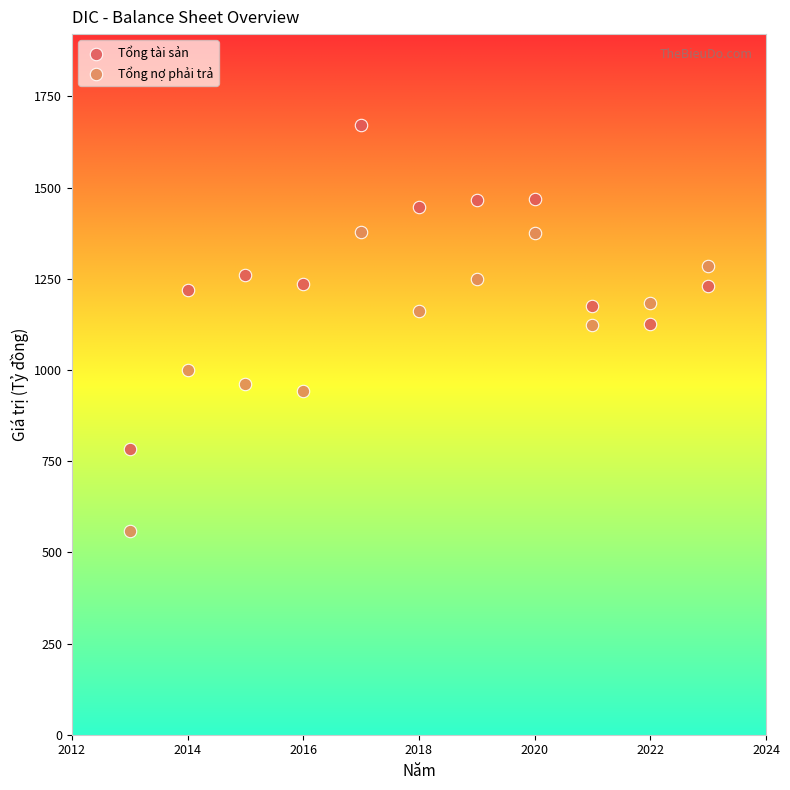

What are all the series names shown in the legend?

Tổng tài sản, Tổng nợ phải trả